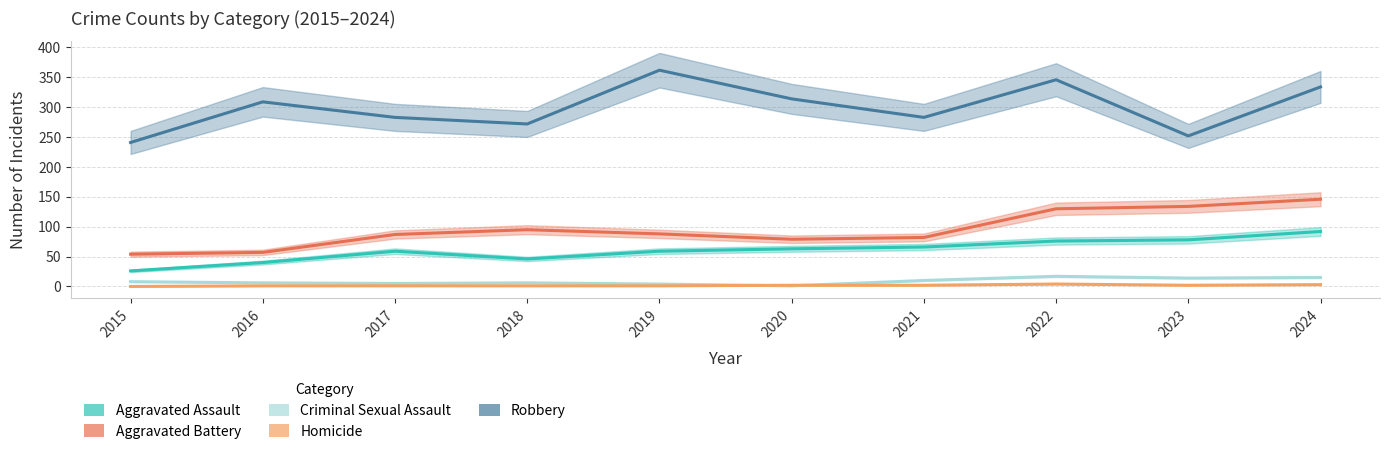

At how many categories does at least one series exceed 102?

10